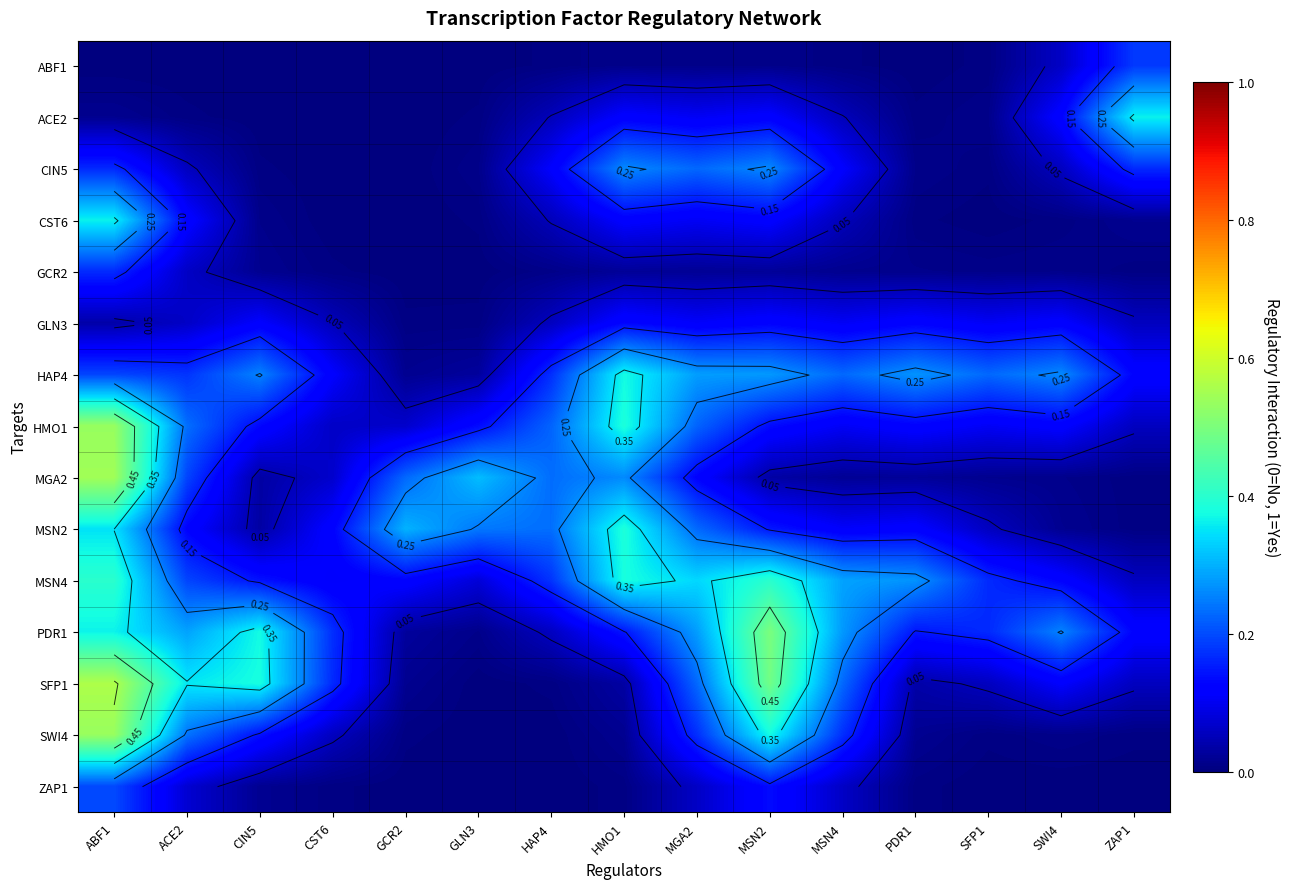

At which label is HAP4 closest to 0?

GCR2